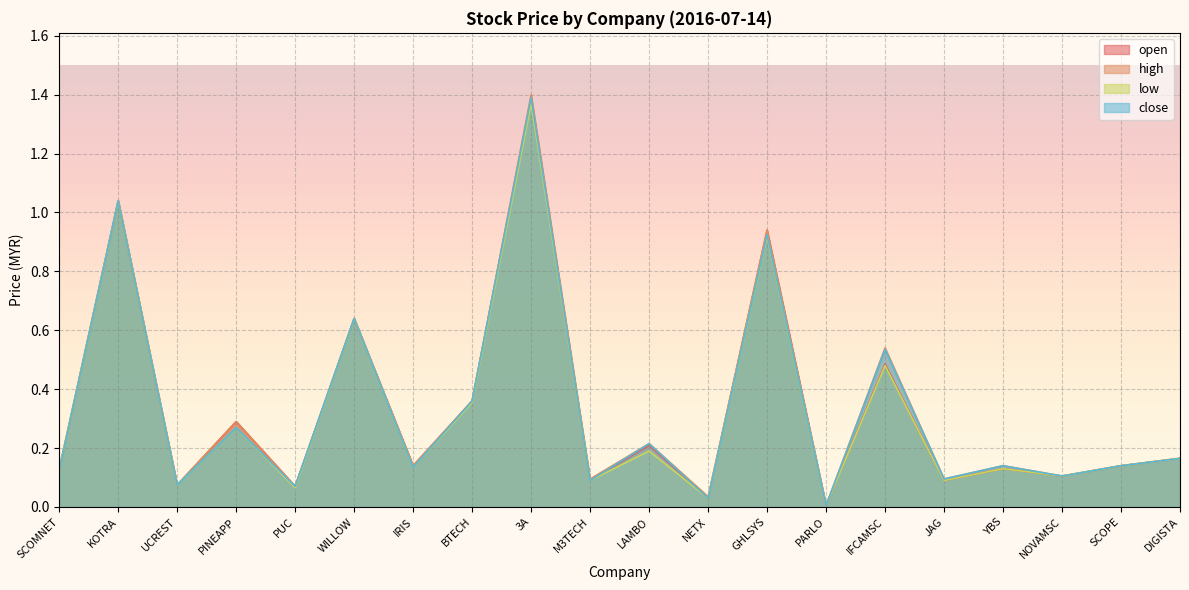

Rank the categories by low value from lowest to highest.

PARLO, NETX, PUC, UCREST, M3TECH, JAG, NOVAMSC, SCOMNET, YBS, IRIS, SCOPE, DIGISTA, LAMBO, PINEAPP, BTECH, IFCAMSC, WILLOW, GHLSYS, KOTRA, 3A